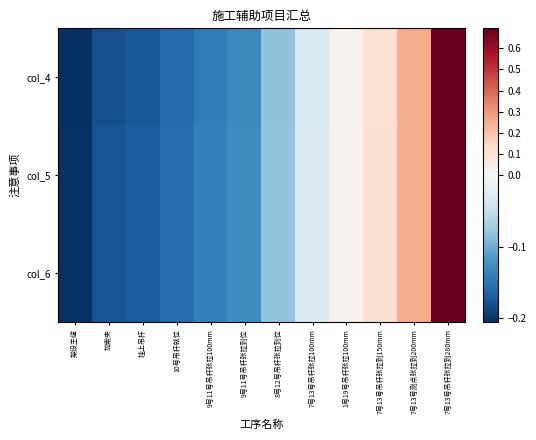

Reading left to right, extract all data points from this chart.

col_4: 架设主缆=-0.2	加索夹=-0.2	挂上吊杆=-0.2	10号吊杆就位=-0.2	9号11号吊杆张拉100mm=-0.1	9号11号吊杆张拉到位=-0.1	8号12号吊杆张拉到位=-0.1	7号13号吊杆张拉100mm=-0.0	1号19号吊杆张拉100mm=0.0	7号13号吊杆张拉到150mm=0.1	7号13号测点张拉到200mm=0.3	7号13号吊杆张拉到280mm=0.7
col_5: 架设主缆=-0.2	加索夹=-0.2	挂上吊杆=-0.2	10号吊杆就位=-0.2	9号11号吊杆张拉100mm=-0.1	9号11号吊杆张拉到位=-0.1	8号12号吊杆张拉到位=-0.1	7号13号吊杆张拉100mm=-0.0	1号19号吊杆张拉100mm=0.0	7号13号吊杆张拉到150mm=0.1	7号13号测点张拉到200mm=0.3	7号13号吊杆张拉到280mm=0.7
col_6: 架设主缆=-0.2	加索夹=-0.2	挂上吊杆=-0.2	10号吊杆就位=-0.2	9号11号吊杆张拉100mm=-0.1	9号11号吊杆张拉到位=-0.1	8号12号吊杆张拉到位=-0.1	7号13号吊杆张拉100mm=-0.0	1号19号吊杆张拉100mm=0.0	7号13号吊杆张拉到150mm=0.1	7号13号测点张拉到200mm=0.3	7号13号吊杆张拉到280mm=0.7